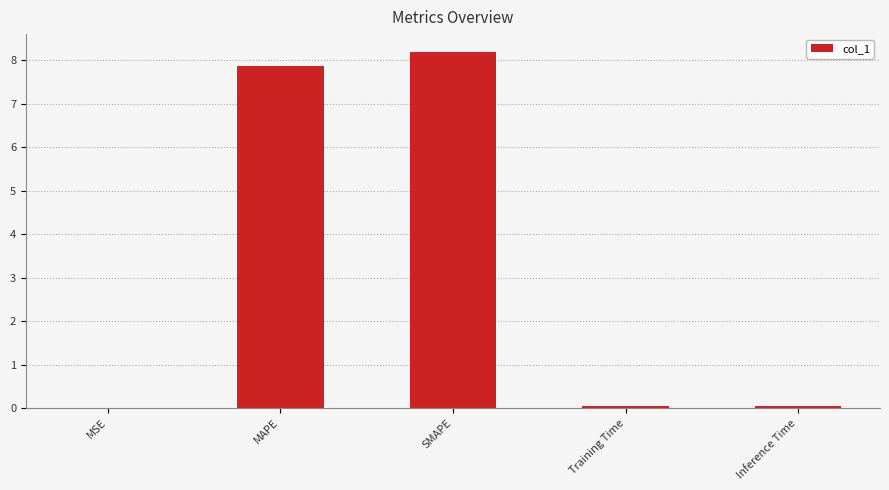

What is the maximum value shown in the chart?

8.2